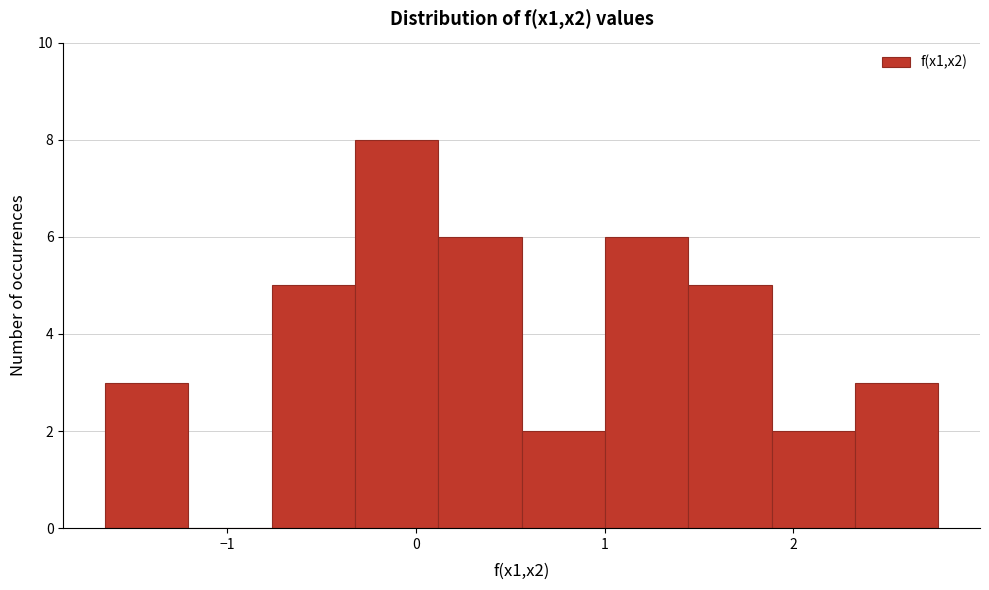

Reading left to right, list every bar in this chart as the range it spans on the x-axis followed by its height. Neither the bar edges nor the heights are printed on the chart, so give them approximately, as read against the axes.

-1.6 to -1.2: 3
-1.2 to -0.8: 0
-0.8 to -0.3: 5
-0.3 to 0.1: 8
0.1 to 0.6: 6
0.6 to 1.0: 2
1.0 to 1.4: 6
1.4 to 1.9: 5
1.9 to 2.3: 2
2.3 to 2.8: 3